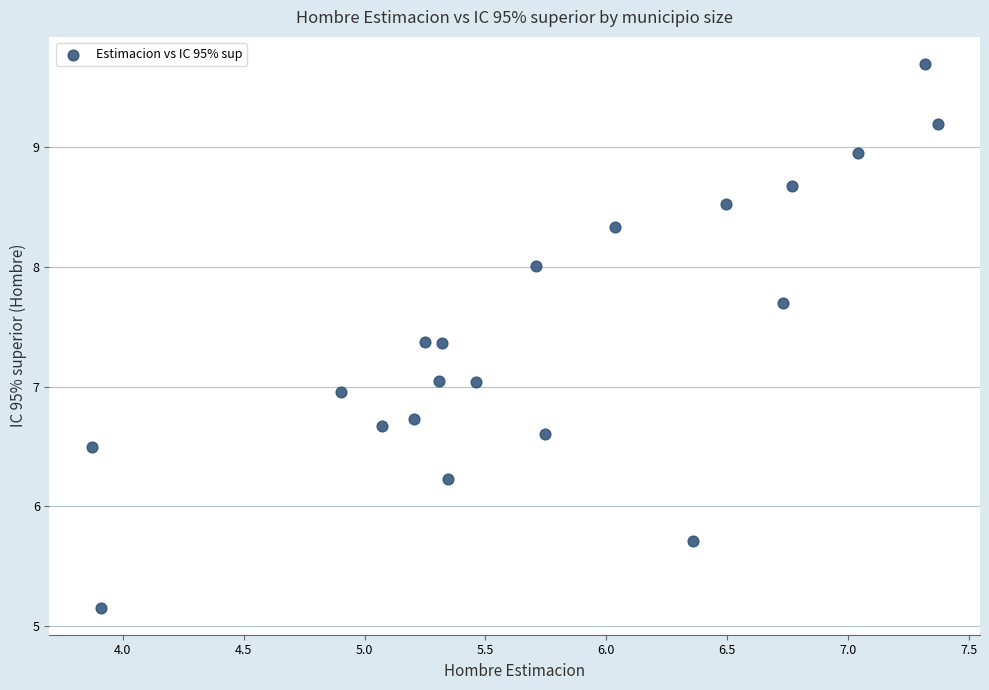

What is the range of X values (max minus min)?

3.5